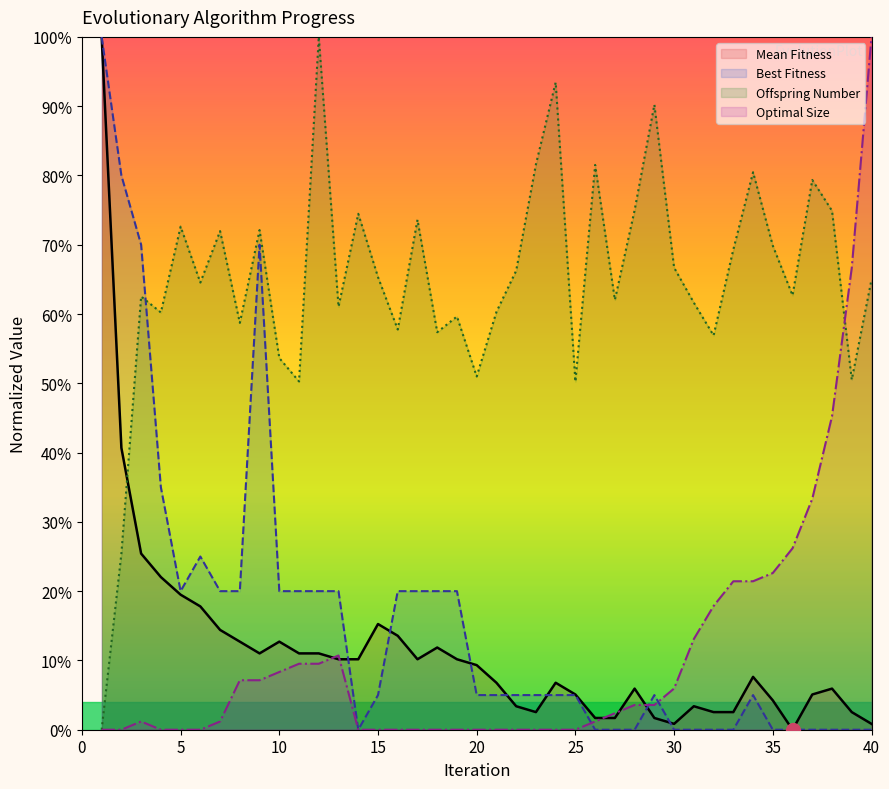

After their last crossing, which series has the higher values: Best Fitness or Offspring Number?

Offspring Number